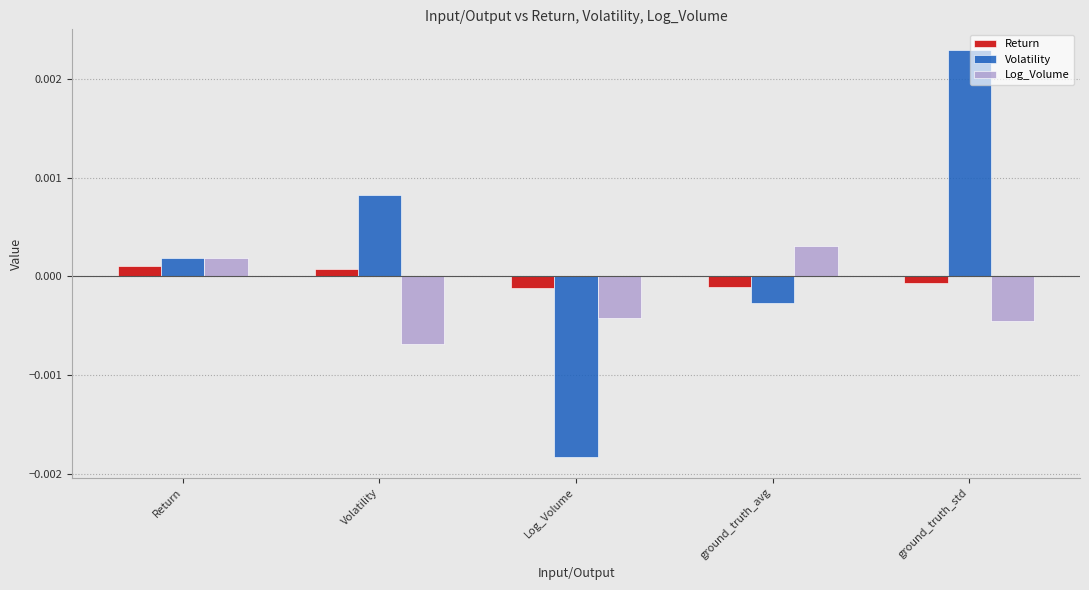

At which category is the sum across all series the highest?

ground_truth_std